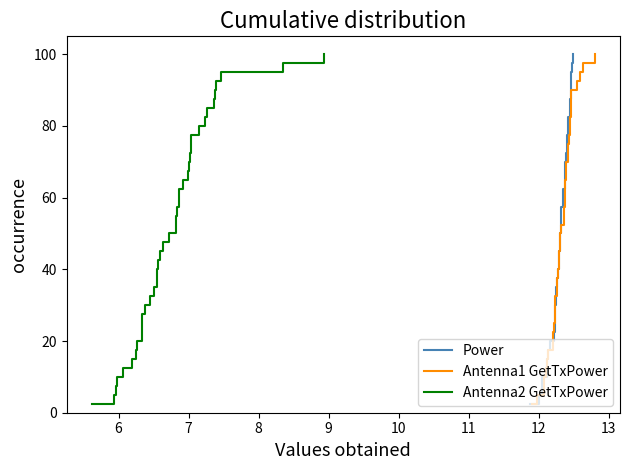

True or false: Power and Antenna1 GetTxPower intersect in this chart.

False